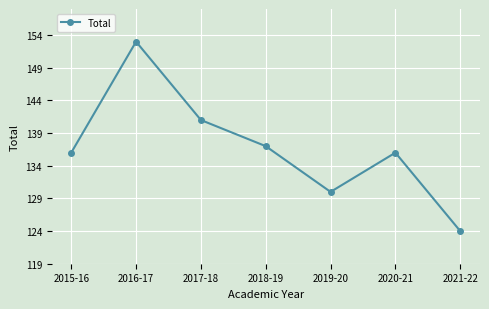

What is the average value?

137